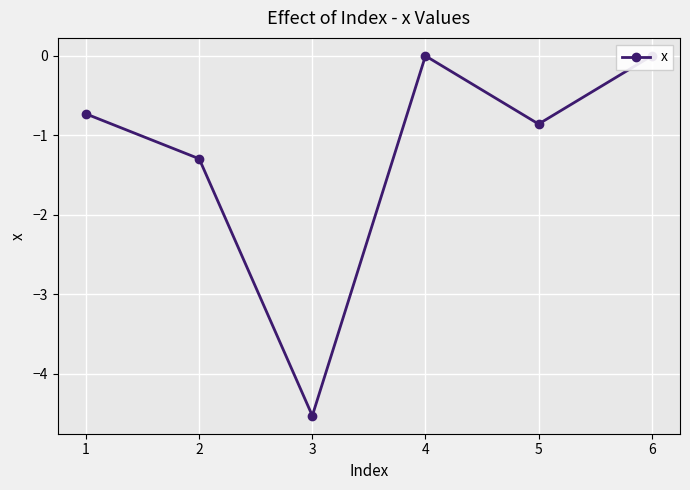

True or false: there are more than 0 points higher than both neighbors.

True